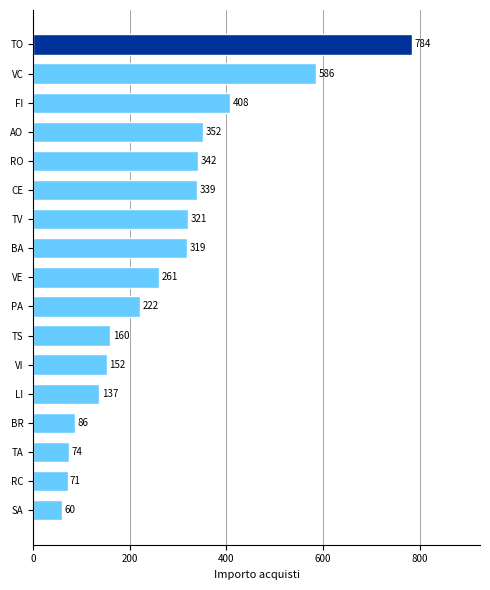

What is the change in value from RC to BR?

+15